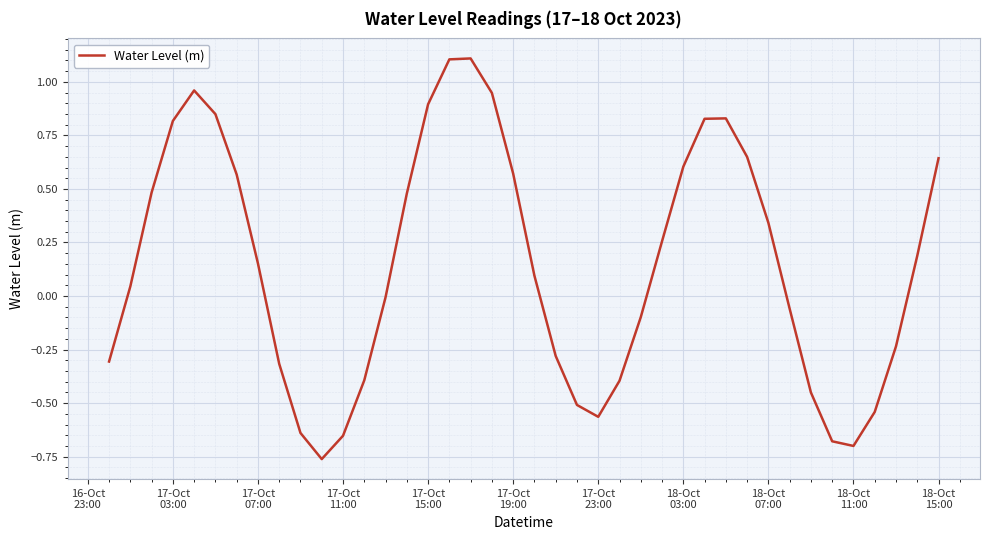

What is the maximum value shown in the chart?

1.1